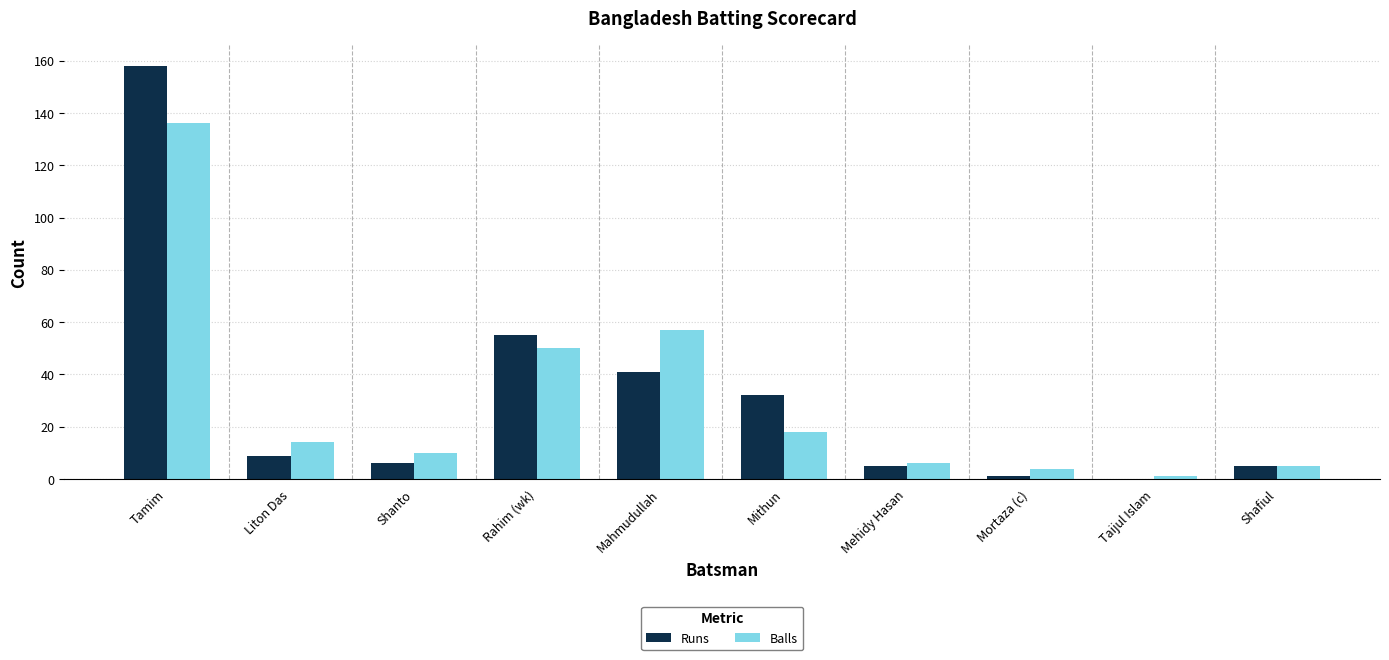

Is the value of Runs at Liton Das greater than the value of Balls at Rahim (wk)?

No